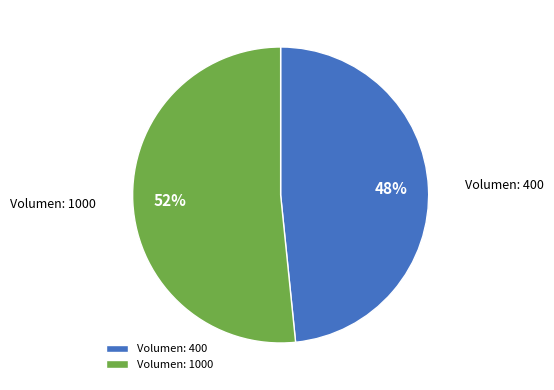

Is there any slice that represents more than half of the pie?

Yes